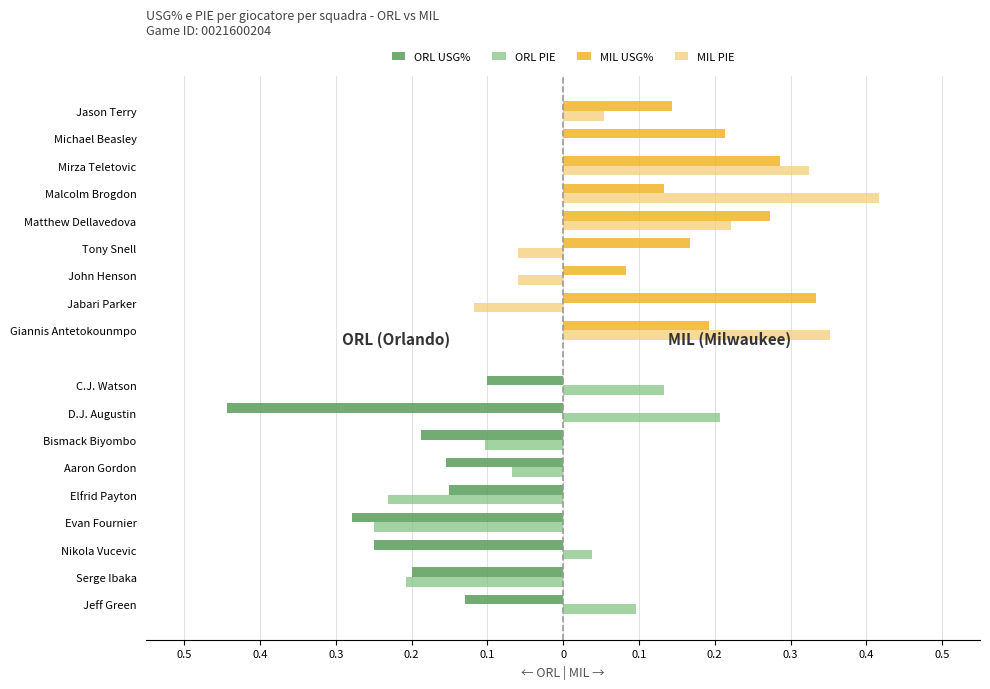

Rank the series at 0.2 from lowest to highest value.

ORL USG%, ORL PIE, MIL PIE, MIL USG%